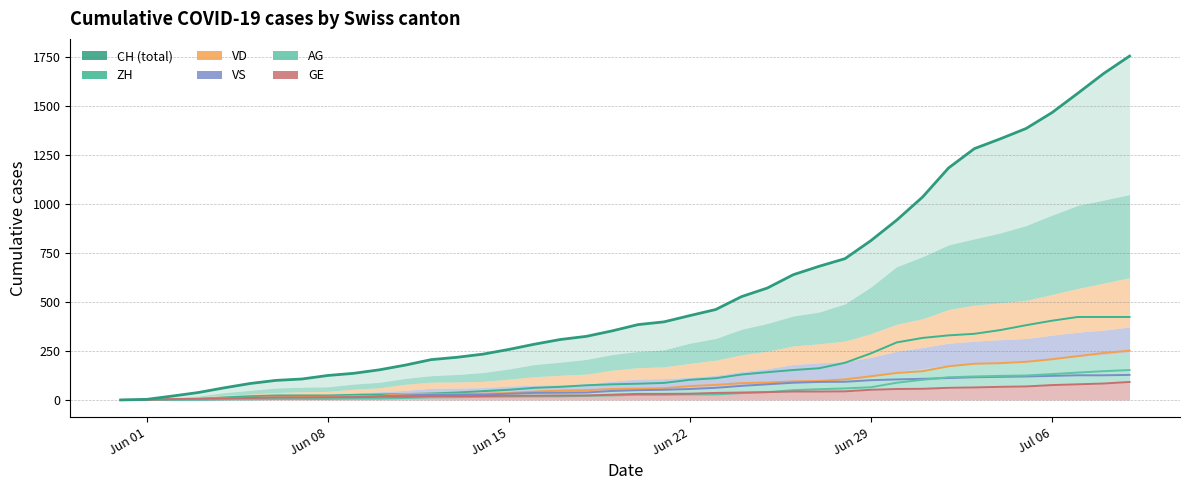

How many data points does each series have?

40